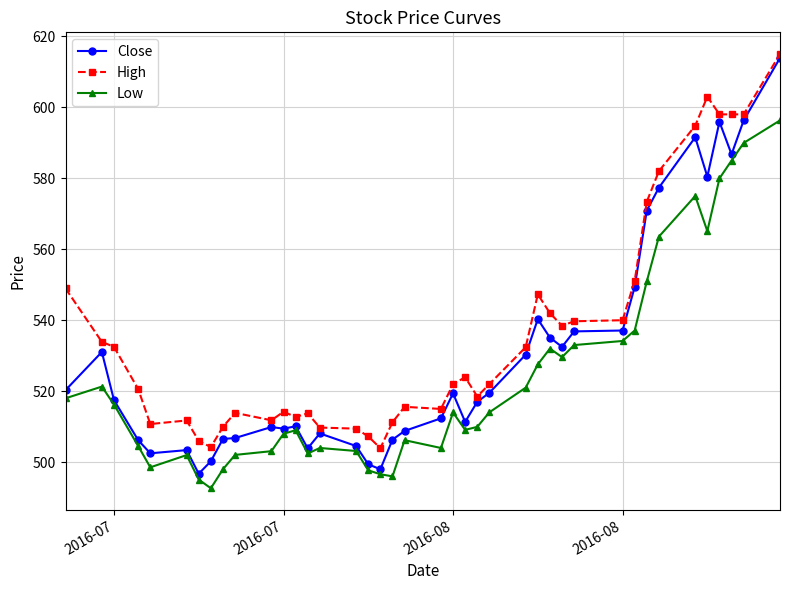

What is the value of the Close point at the 36th from the left?

580.5